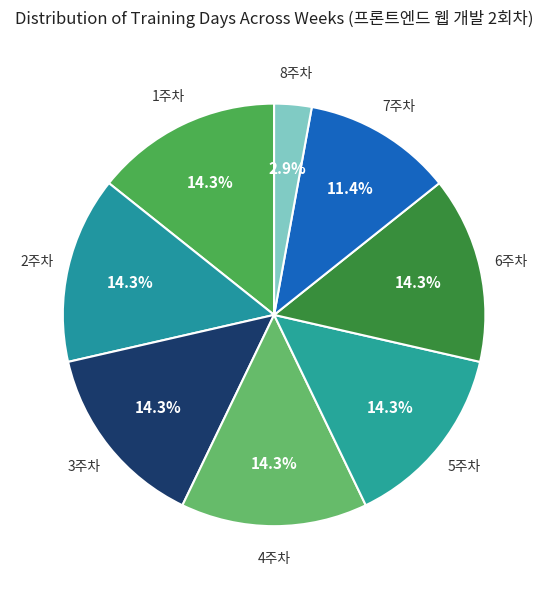

The 6주차 slice represents 14% of the pie. True or false?

True